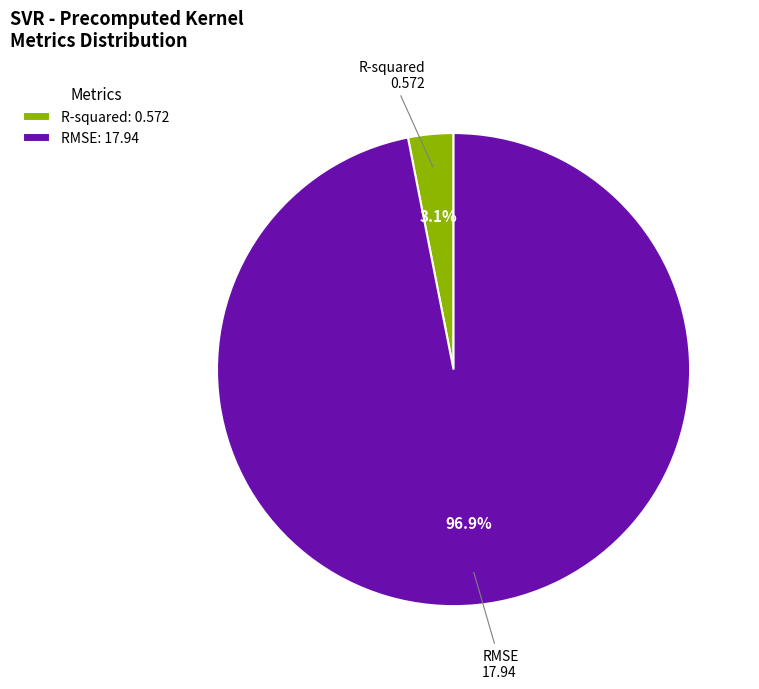

The R-squared slice represents 3% of the pie. True or false?

True